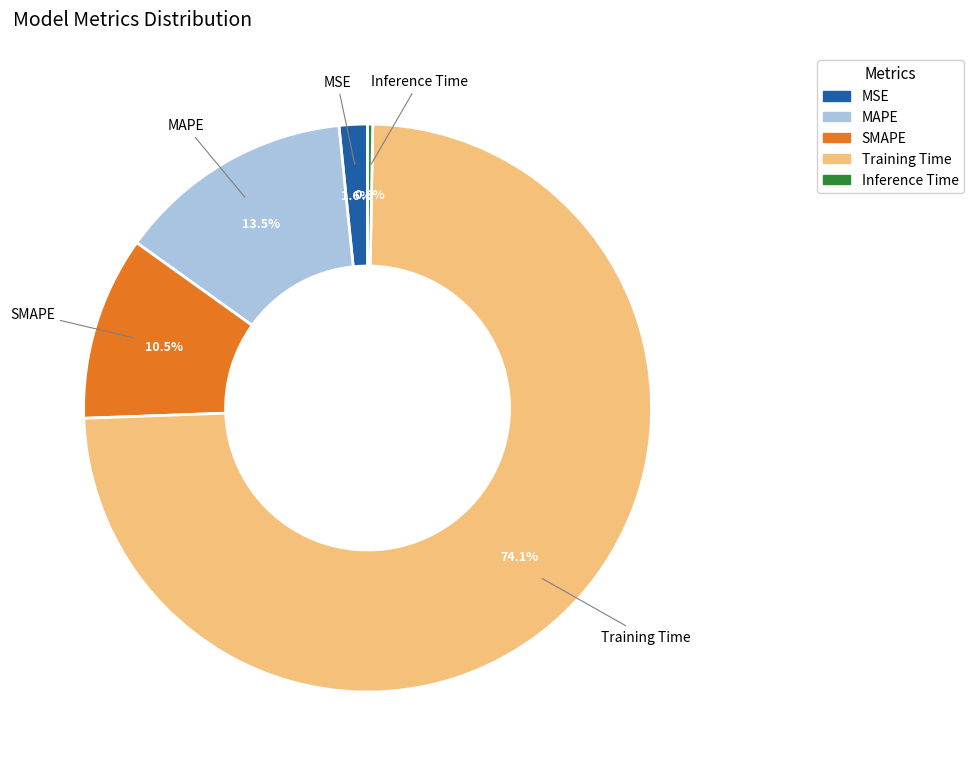

Which category has the smallest portion of the pie?

Inference Time